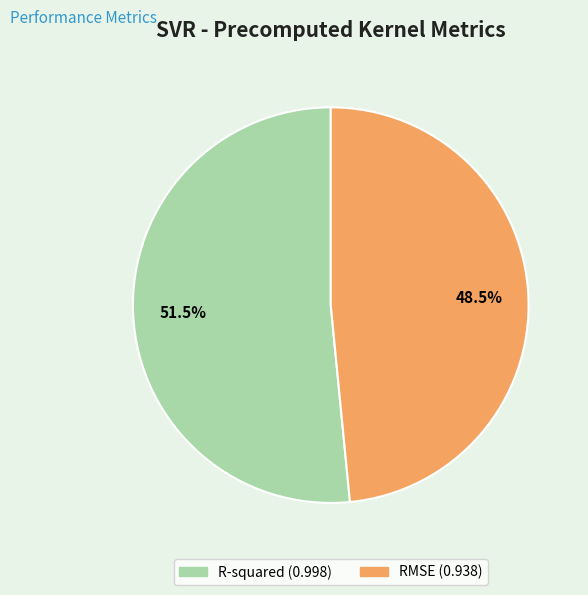

Between RMSE and R-squared, which is larger?

R-squared